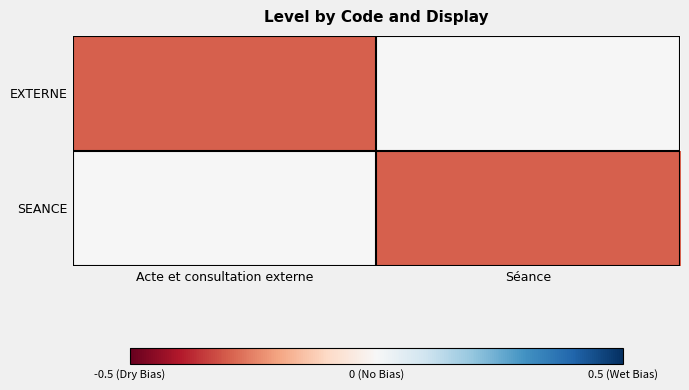

List the series in order of their peak value, highest first.

EXTERNE, SEANCE